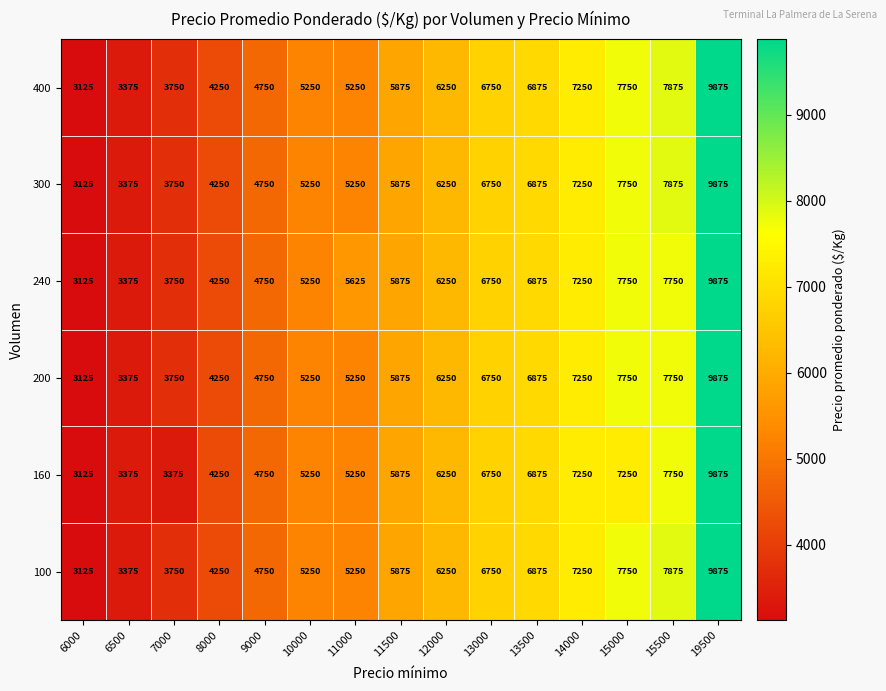

At which category is the sum across all series the highest?

19500